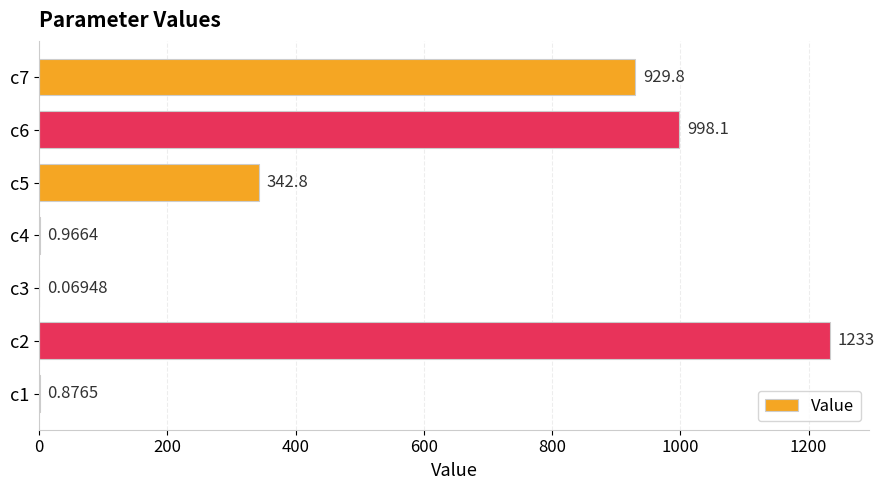

What is the sum of the values at c6 and c7?

1927.9